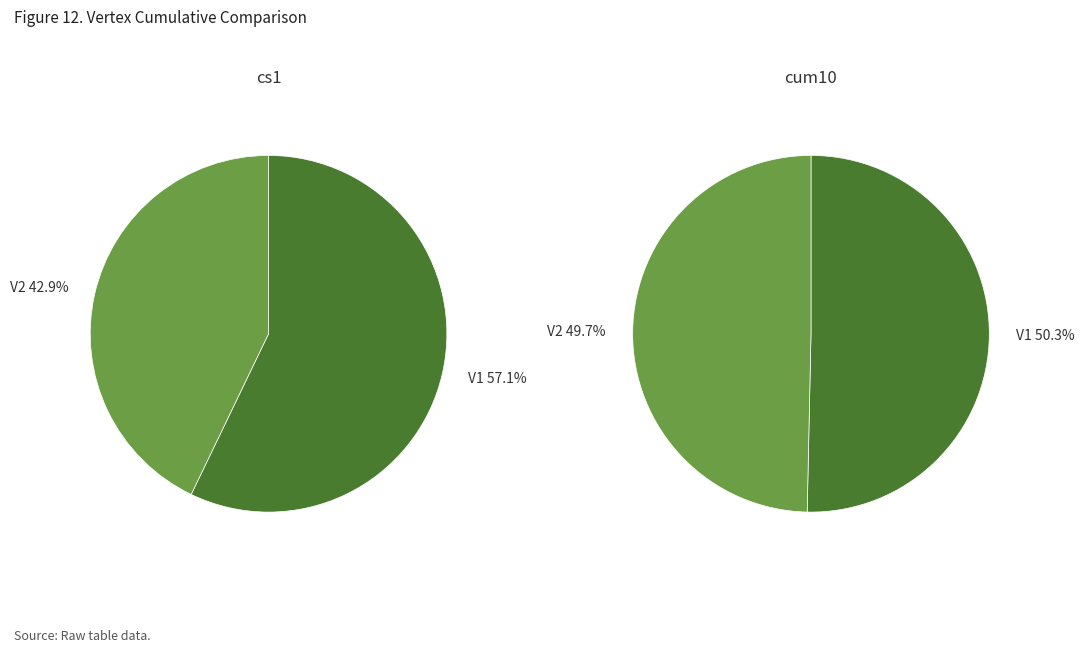

True or false: values_cs1 accounts for 57% of the total.

True